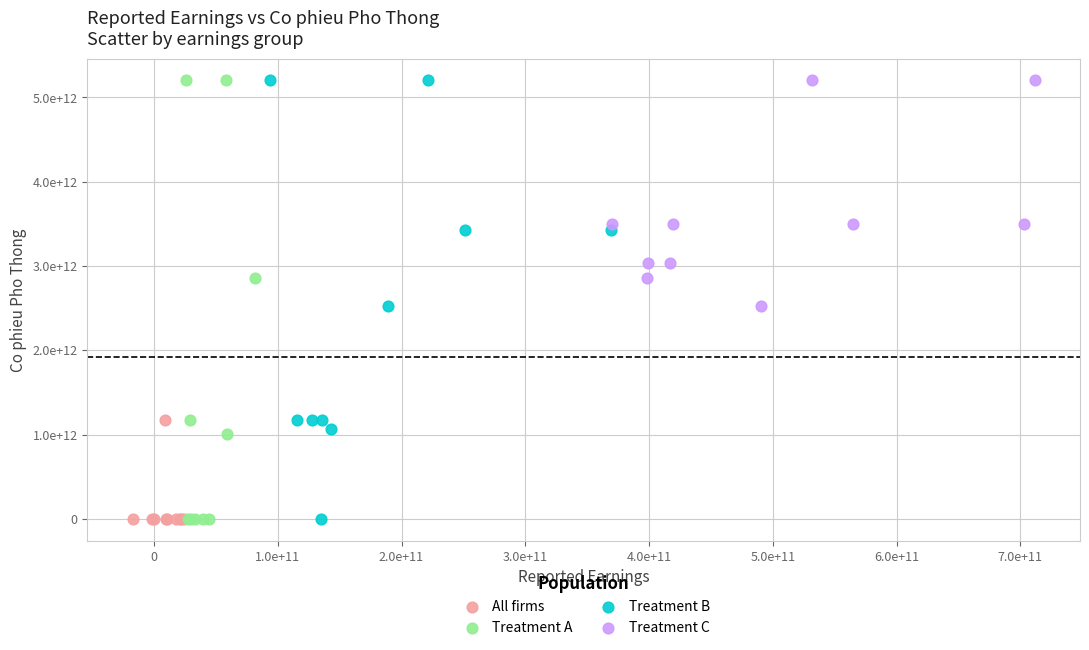

What are all the series names shown in the legend?

All firms, Treatment A, Treatment B, Treatment C